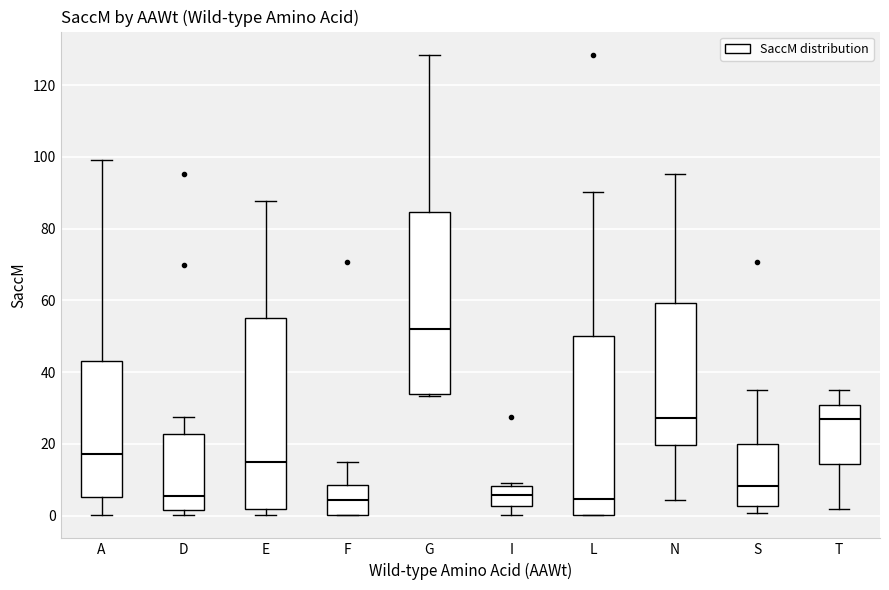

Where is the lower edge of the box for S on the y-axis? The values are not printed on the chart, so give them approximately, as read against the axis.

2